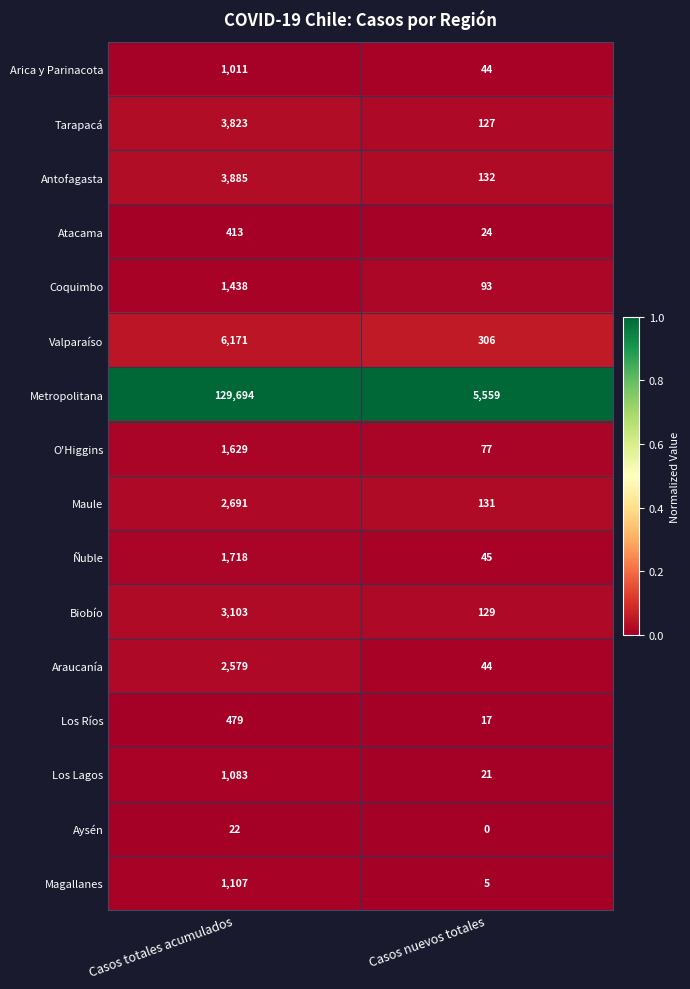

What is the difference between the highest and lowest values at Casos nuevos totales?

5559